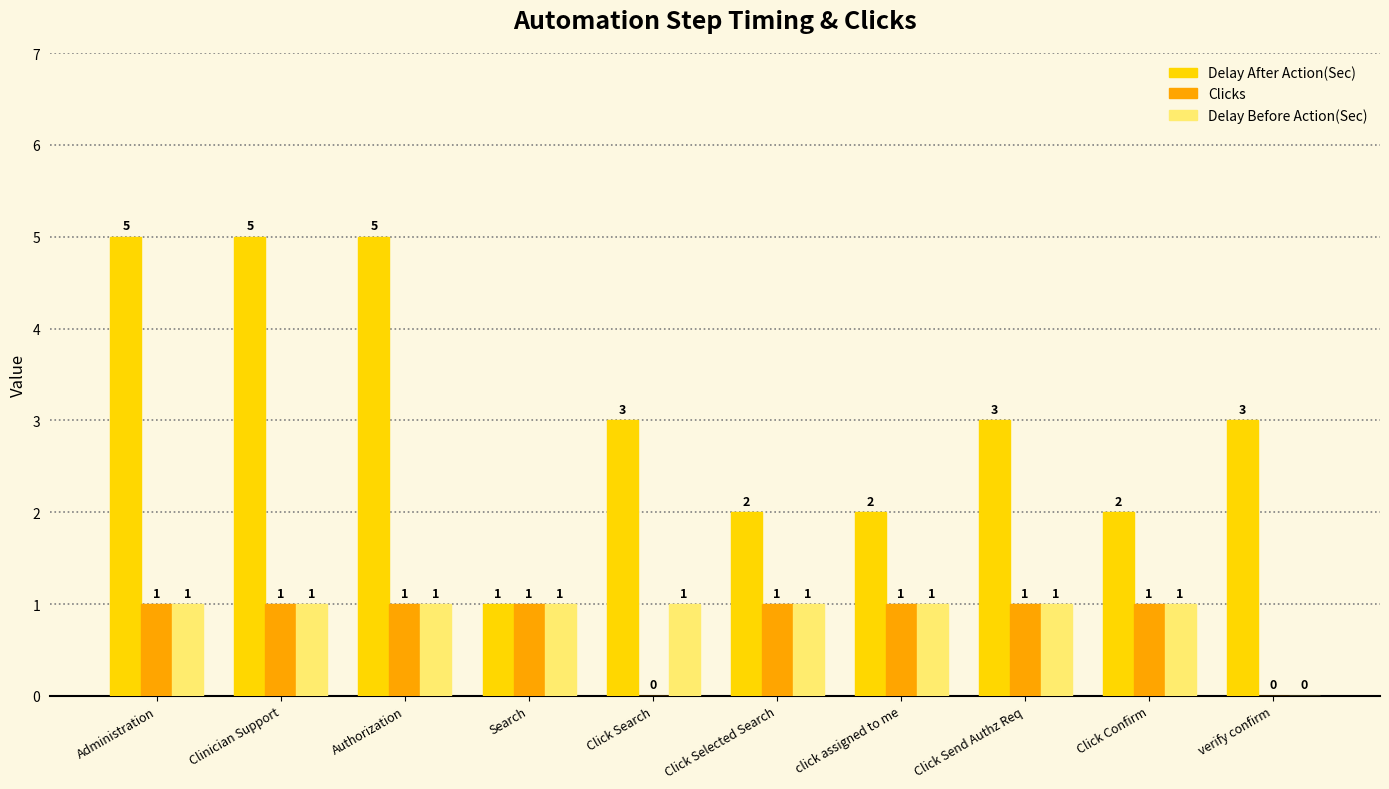

Is it true that Delay After Action(Sec) equals 3 at Authorization?

False